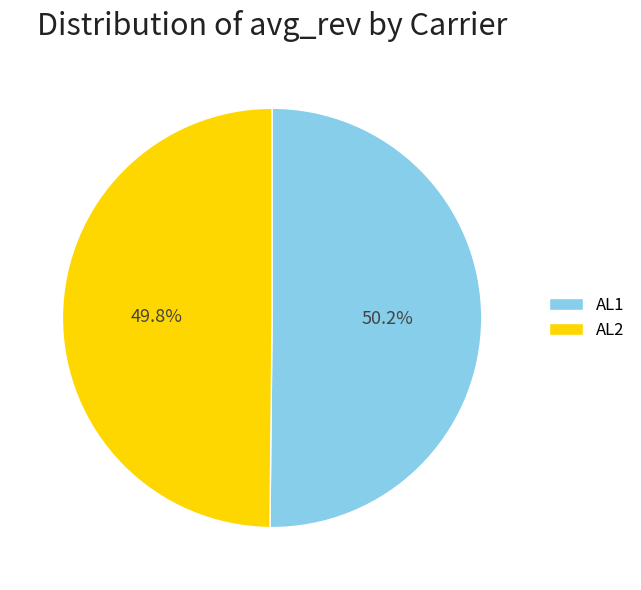

Does any single category account for the majority?

Yes